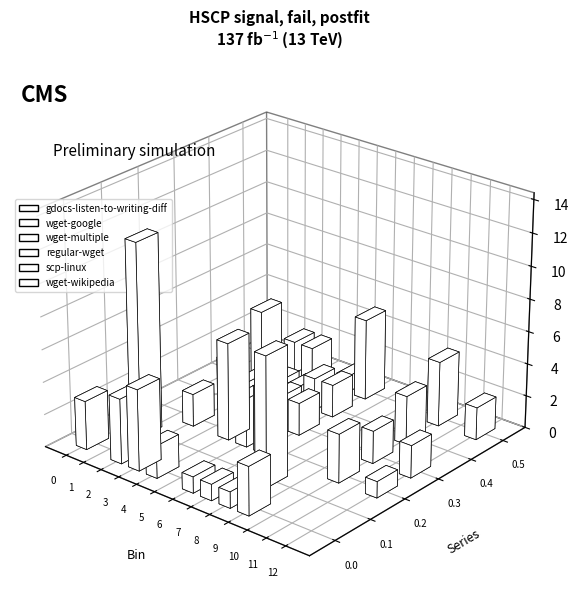

What is the sum of the gdocs-listen-to-writing-diff values at 0 and 6?

4